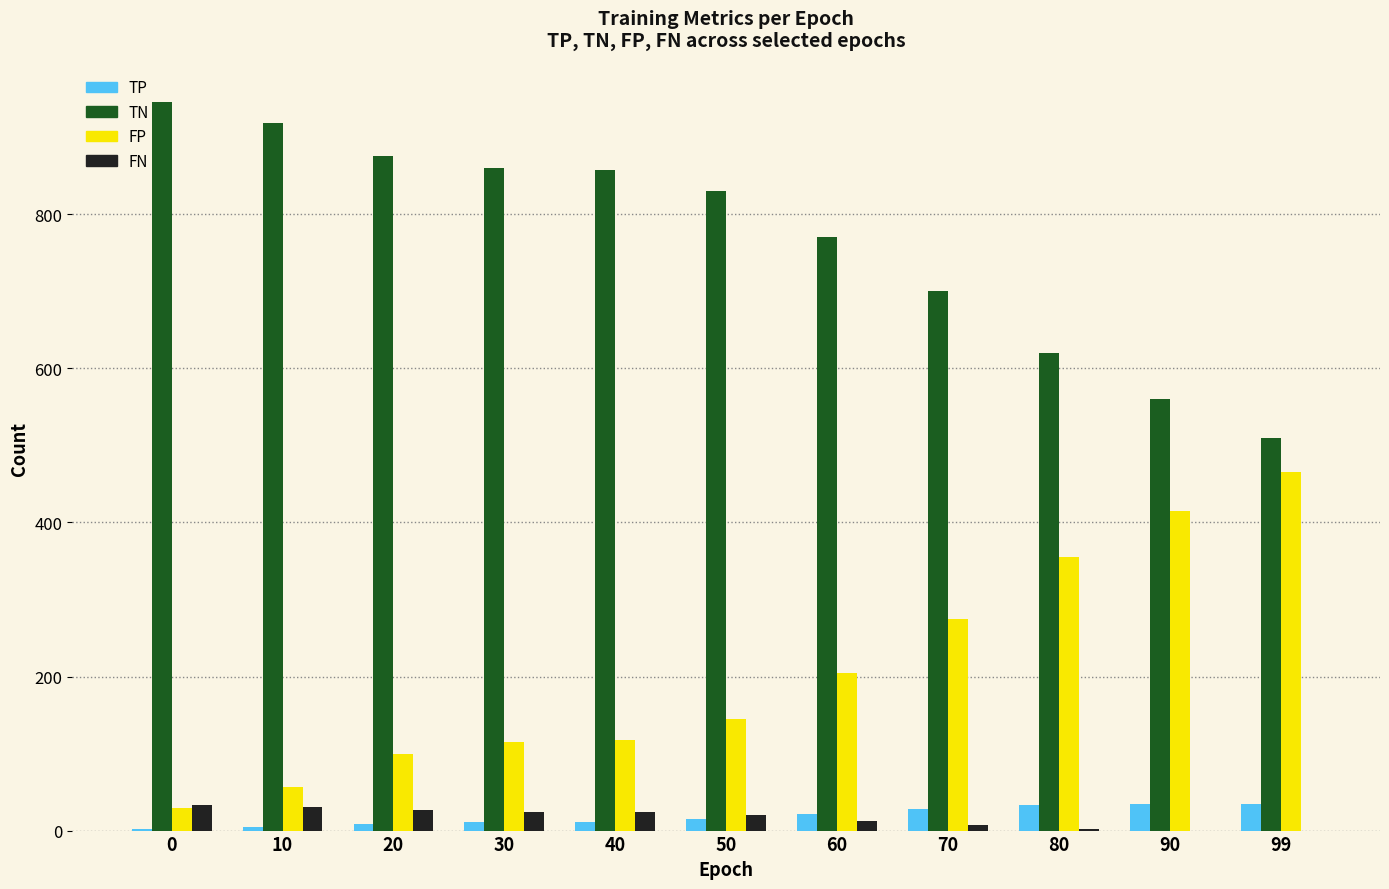

What is the maximum value for FN?

33